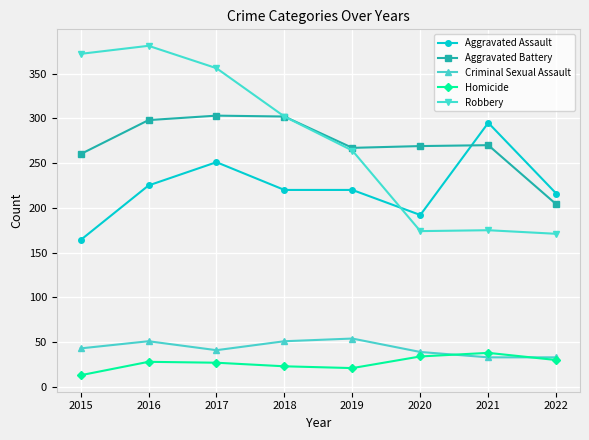

What is the smallest value displayed?

13